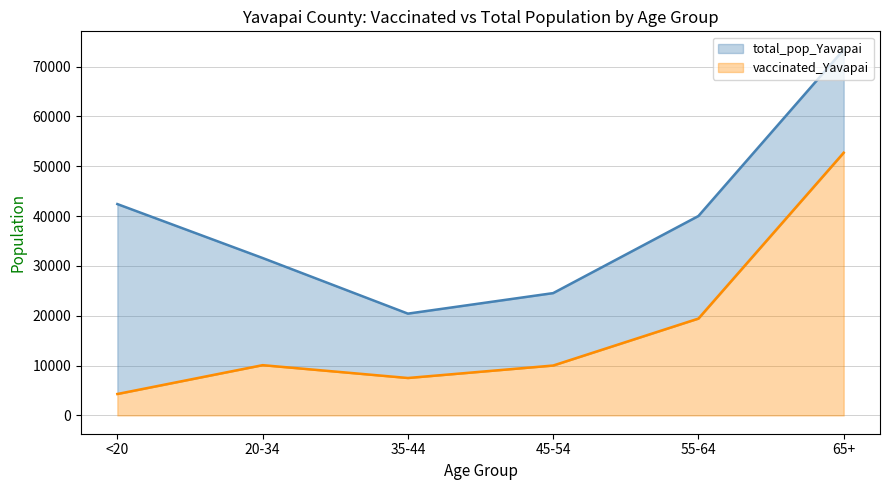

At which label does vaccinated_Yavapai first exceed 10087?

55-64